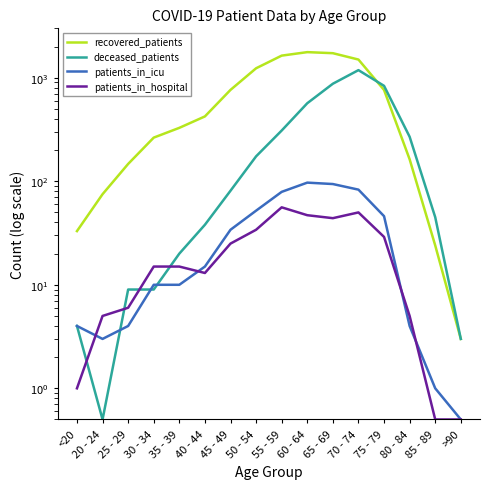

Where is the first local maximum for recovered_patients?

60 - 64